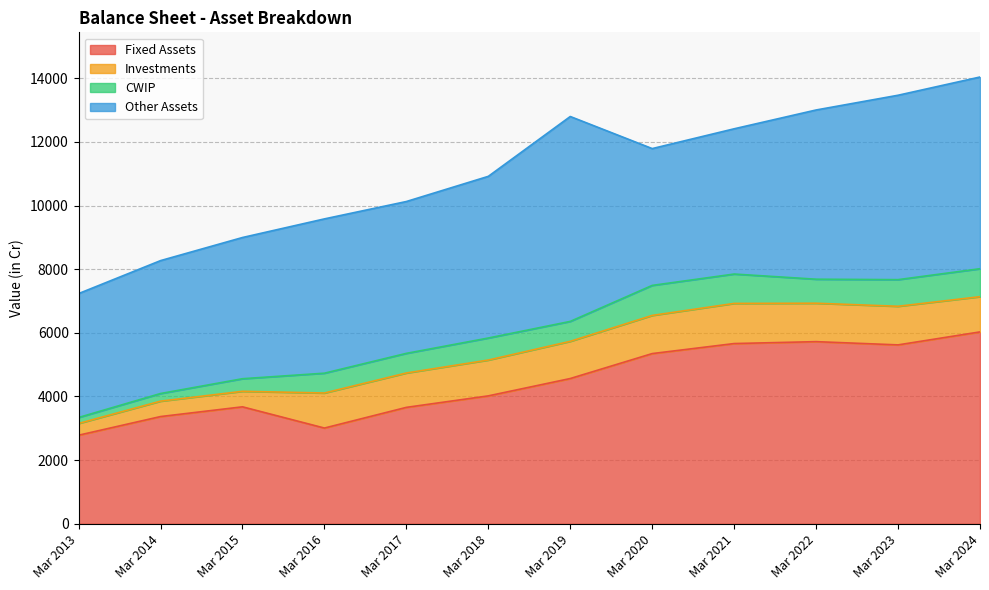

Rank the series by their maximum value, from highest to lowest.

Other Assets, Fixed Assets, Investments, CWIP